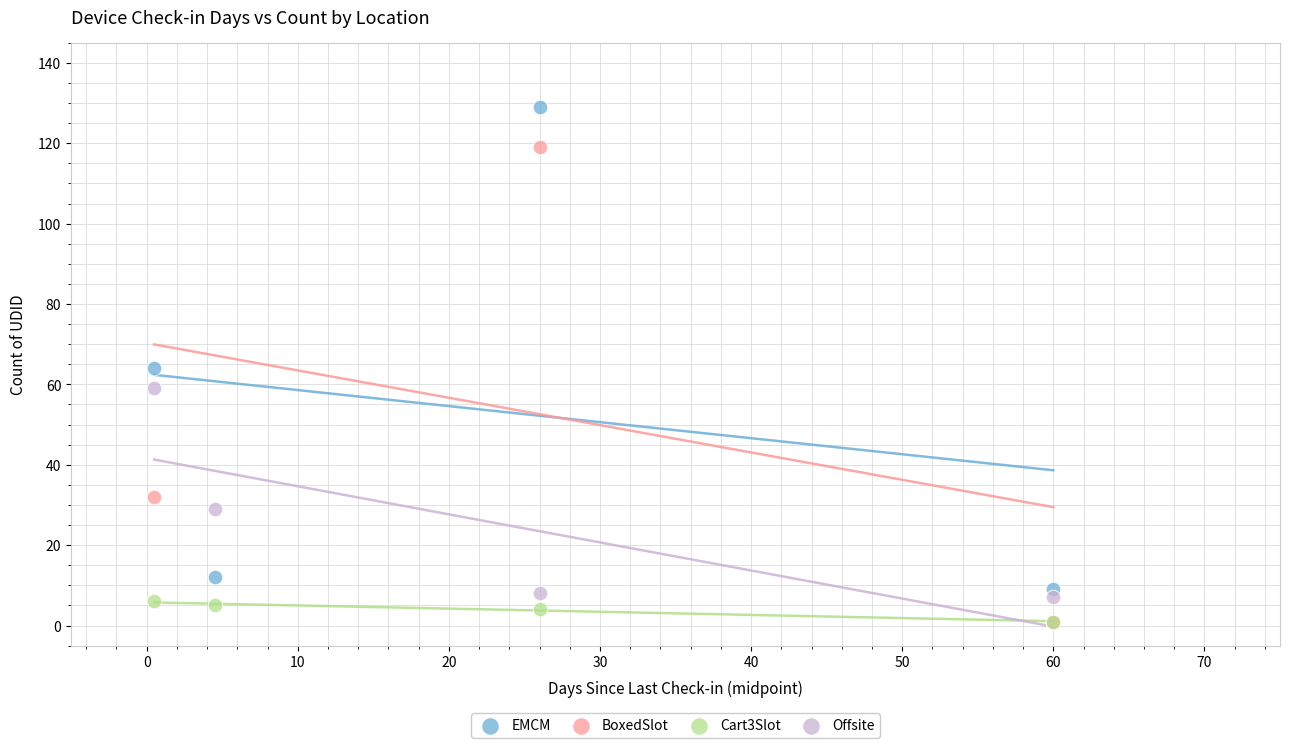

Which series reaches the maximum Y coordinate?

EMCM